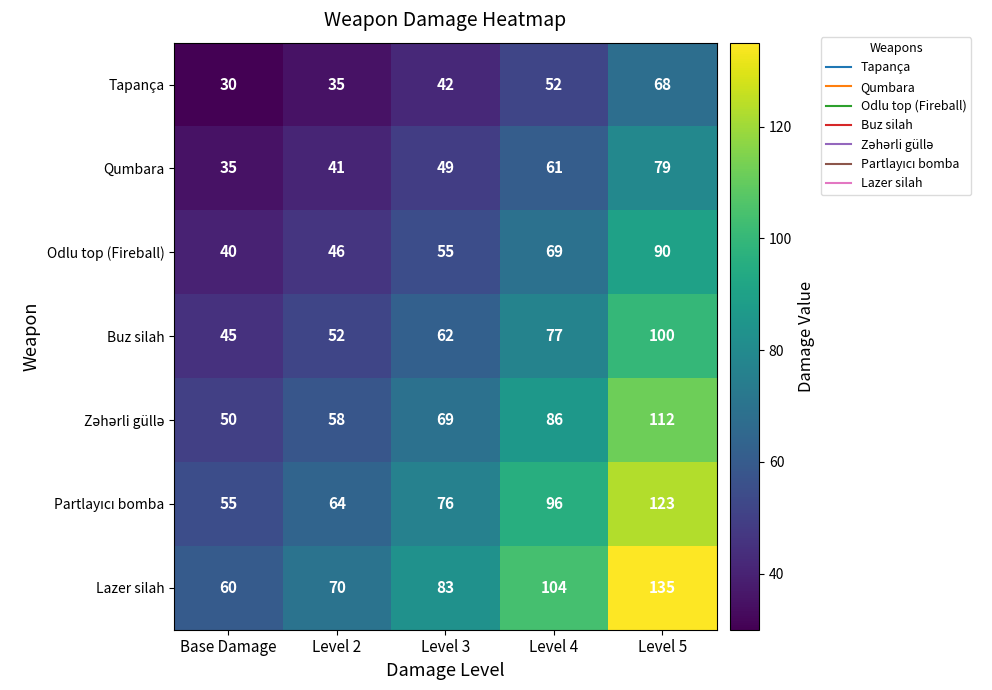

Rank the categories by Tapança value from lowest to highest.

Base Damage, Level 2, Level 3, Level 4, Level 5